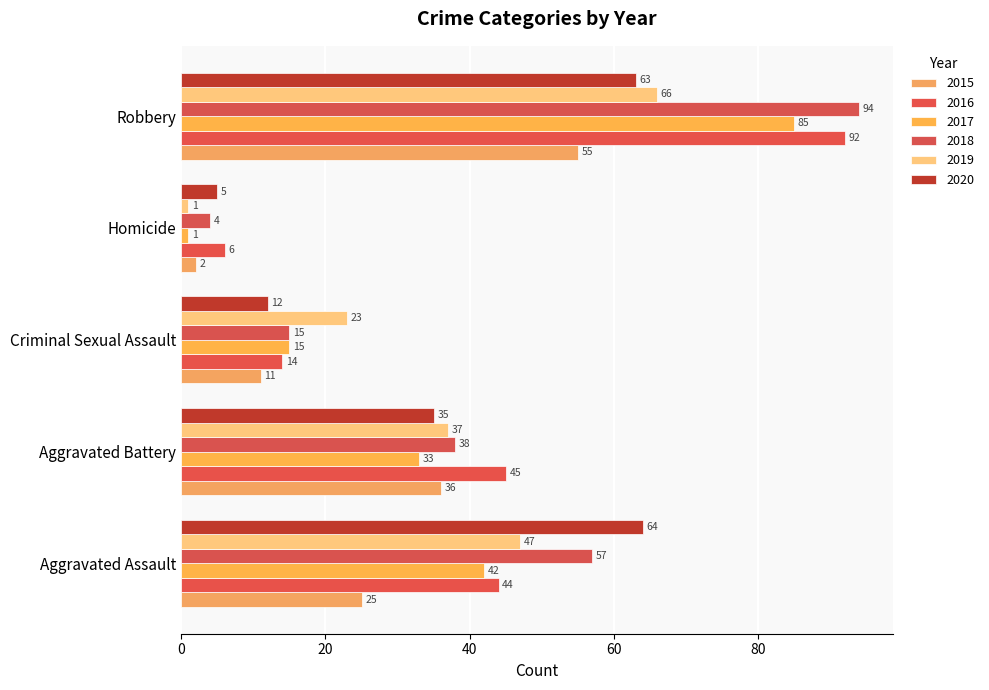

At Criminal Sexual Assault, list the series in order from largest to smallest.

2019, 2017, 2018, 2016, 2020, 2015